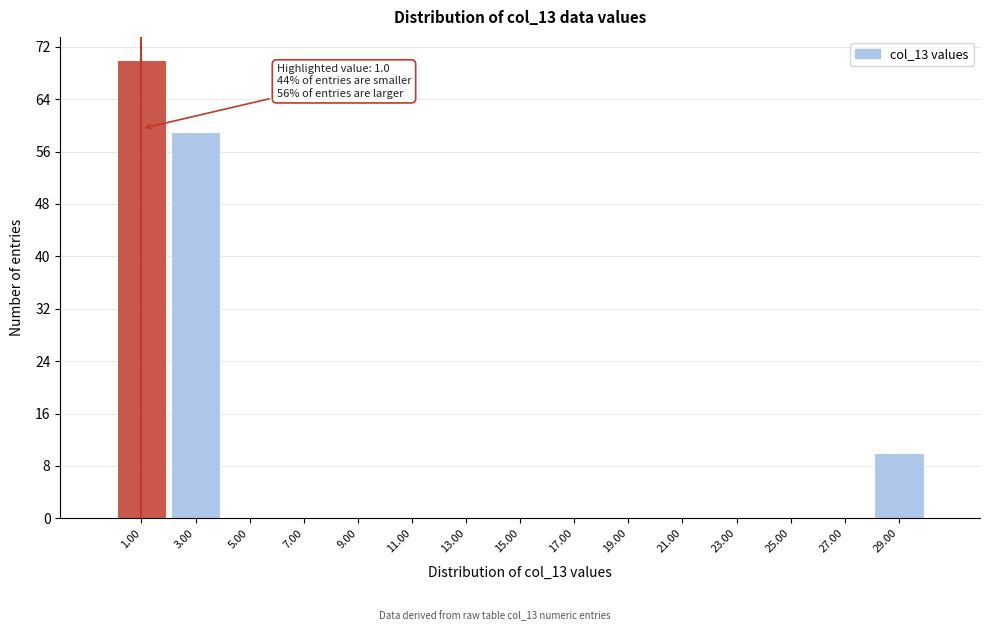

Over which range of the x-axis is the bar tallest?

0 to 2